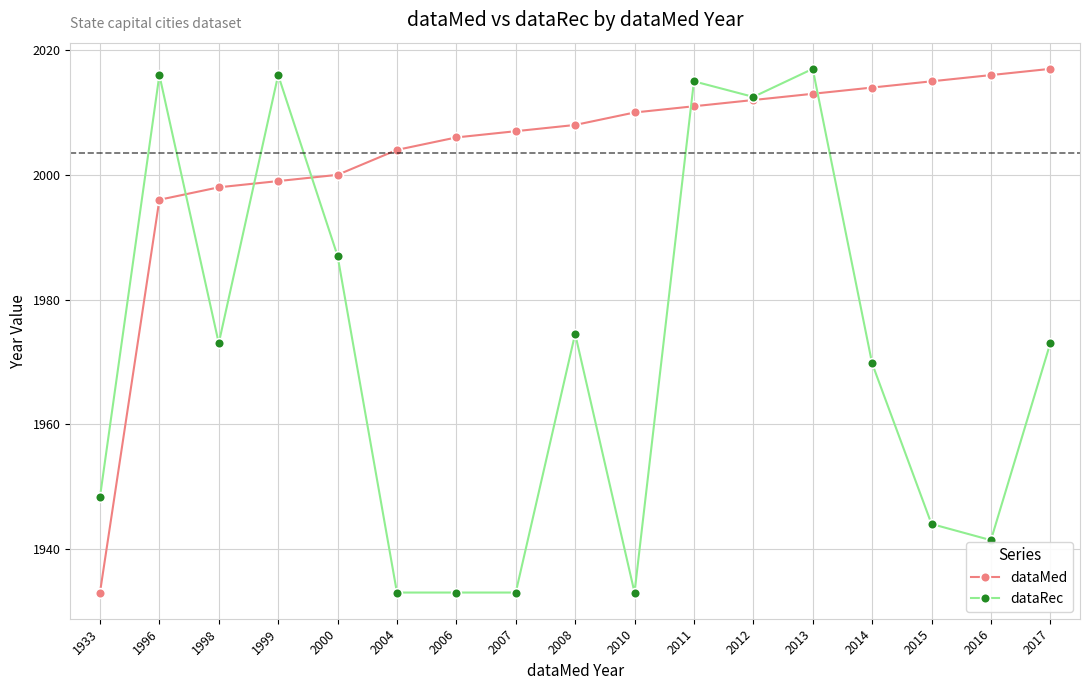

True or false: dataRec and dataMed intersect in this chart.

True